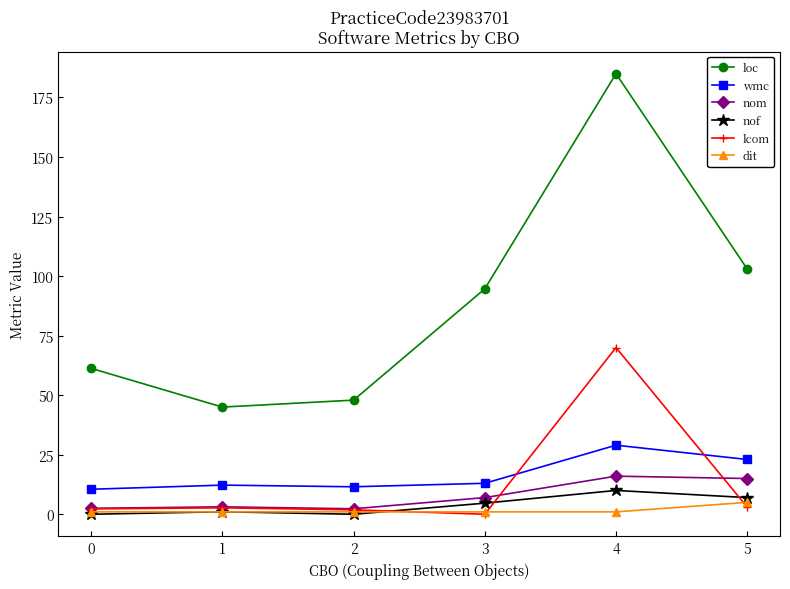

Where does the loc series first go above 94?

3